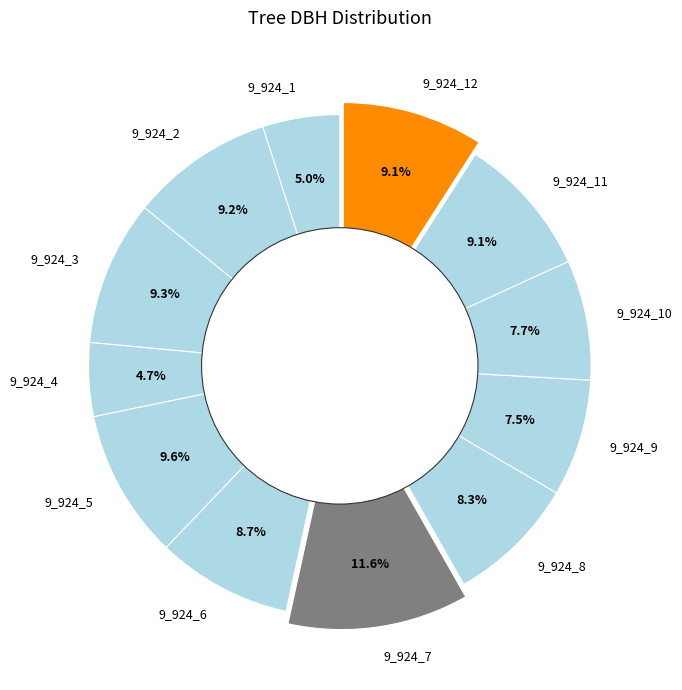

What is the ratio of the value at 9_924_1 to the value at 9_924_9?

0.7